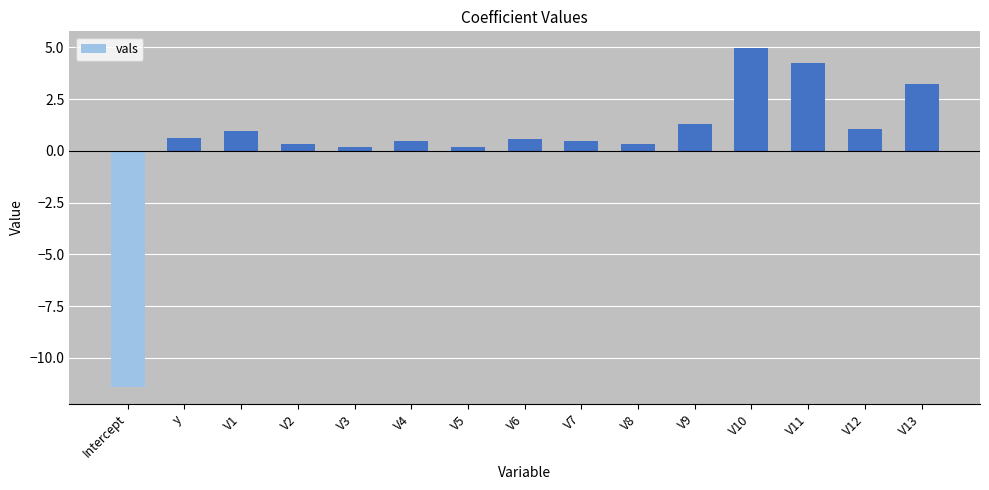

What position from the left is V11?

13